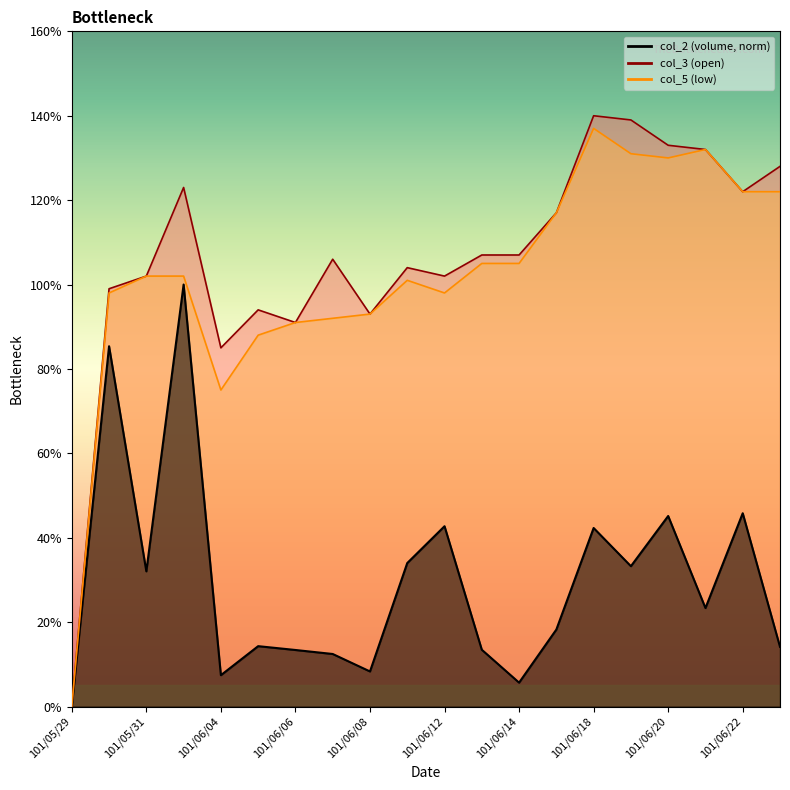

Reading left to right, extract all data points from this chart.

col_2: 101/05/29=0.0	101/05/30=0.9	101/05/31=0.3	101/06/01=1.0	101/06/04=0.1	101/06/05=0.1	101/06/06=0.1	101/06/07=0.1	101/06/08=0.1	101/06/11=0.3	101/06/12=0.4	101/06/13=0.1	101/06/14=0.1	101/06/15=0.2	101/06/18=0.4	101/06/19=0.3	101/06/20=0.5	101/06/21=0.2	101/06/22=0.5	101/06/25=0.1
col_3: 101/05/29=0.0	101/05/30=1.0	101/05/31=1.0	101/06/01=1.2	101/06/04=0.8	101/06/05=0.9	101/06/06=0.9	101/06/07=1.1	101/06/08=0.9	101/06/11=1.0	101/06/12=1.0	101/06/13=1.1	101/06/14=1.1	101/06/15=1.2	101/06/18=1.4	101/06/19=1.4	101/06/20=1.3	101/06/21=1.3	101/06/22=1.2	101/06/25=1.3
col_5: 101/05/29=0.0	101/05/30=1.0	101/05/31=1.0	101/06/01=1.0	101/06/04=0.8	101/06/05=0.9	101/06/06=0.9	101/06/07=0.9	101/06/08=0.9	101/06/11=1.0	101/06/12=1.0	101/06/13=1.1	101/06/14=1.1	101/06/15=1.2	101/06/18=1.4	101/06/19=1.3	101/06/20=1.3	101/06/21=1.3	101/06/22=1.2	101/06/25=1.2